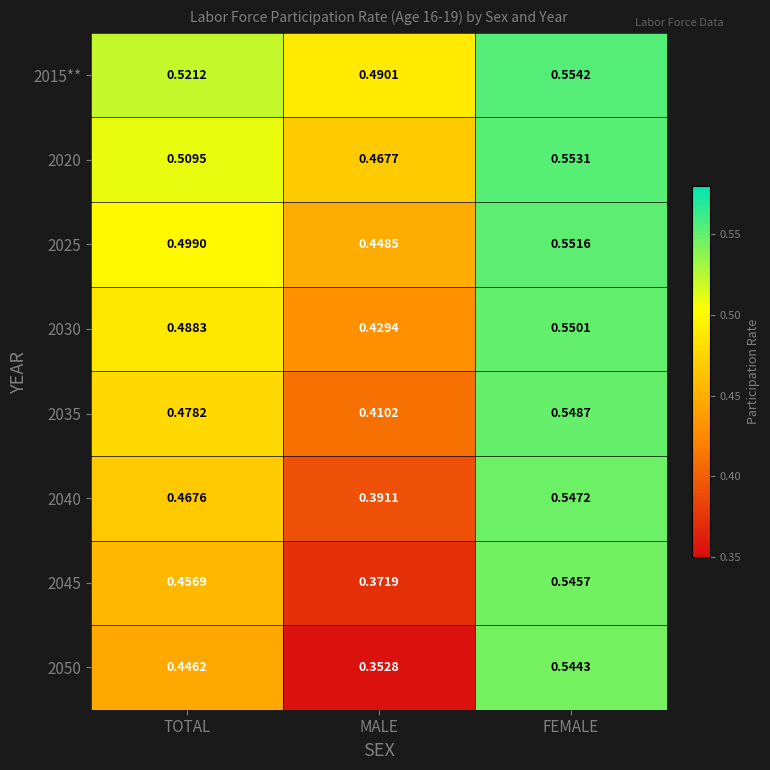

At which category does the chart reach its peak across all series?

FEMALE